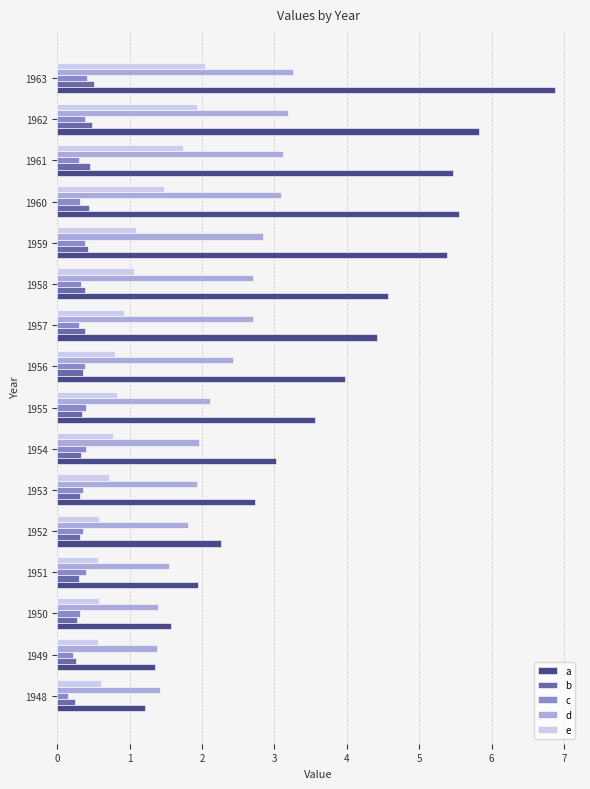

What is the spread (max minus min) of values at 1959?

5.0